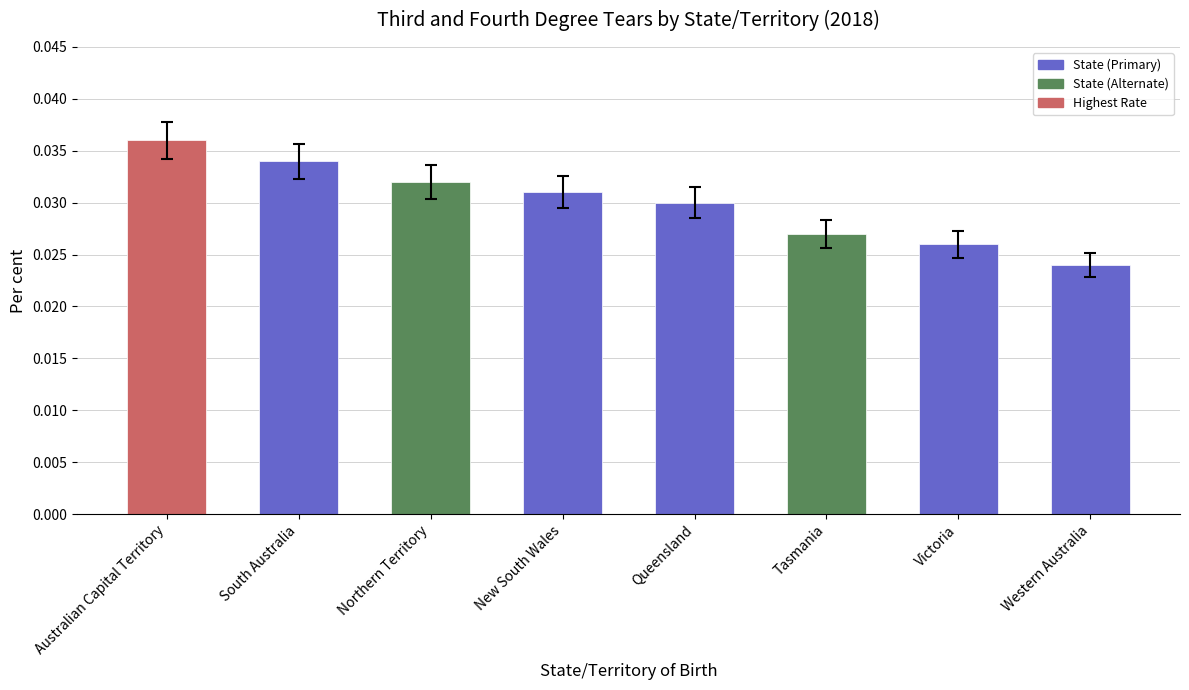

List the labels in order of value, largest first.

Australian Capital Territory, South Australia, Northern Territory, New South Wales, Queensland, Tasmania, Victoria, Western Australia